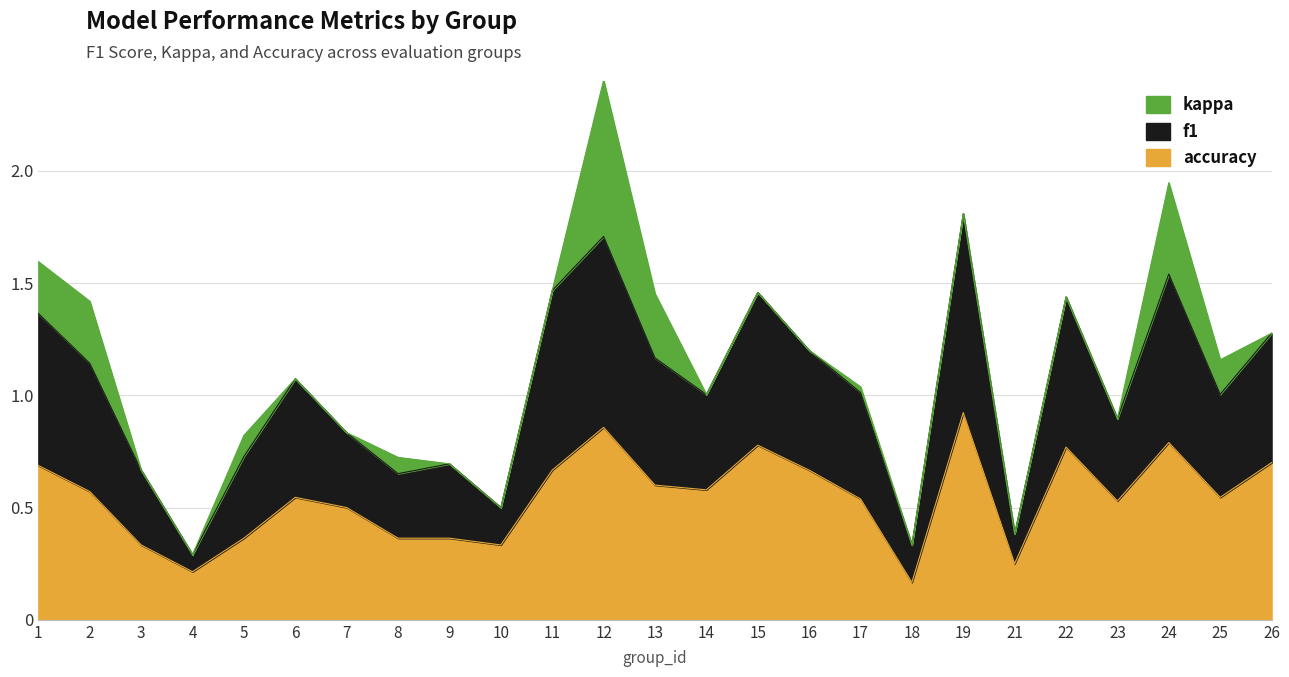

True or false: f1 and accuracy intersect in this chart.

False